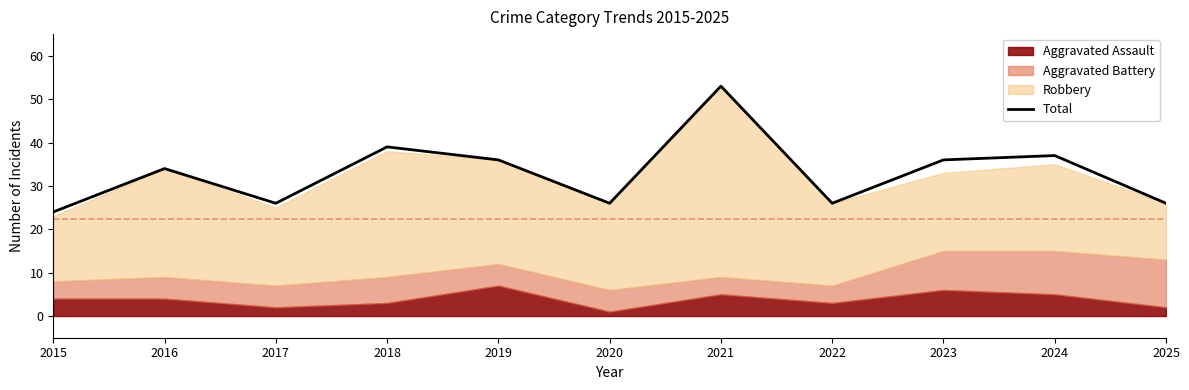

Between 2022 and 2023, which is larger?

2023